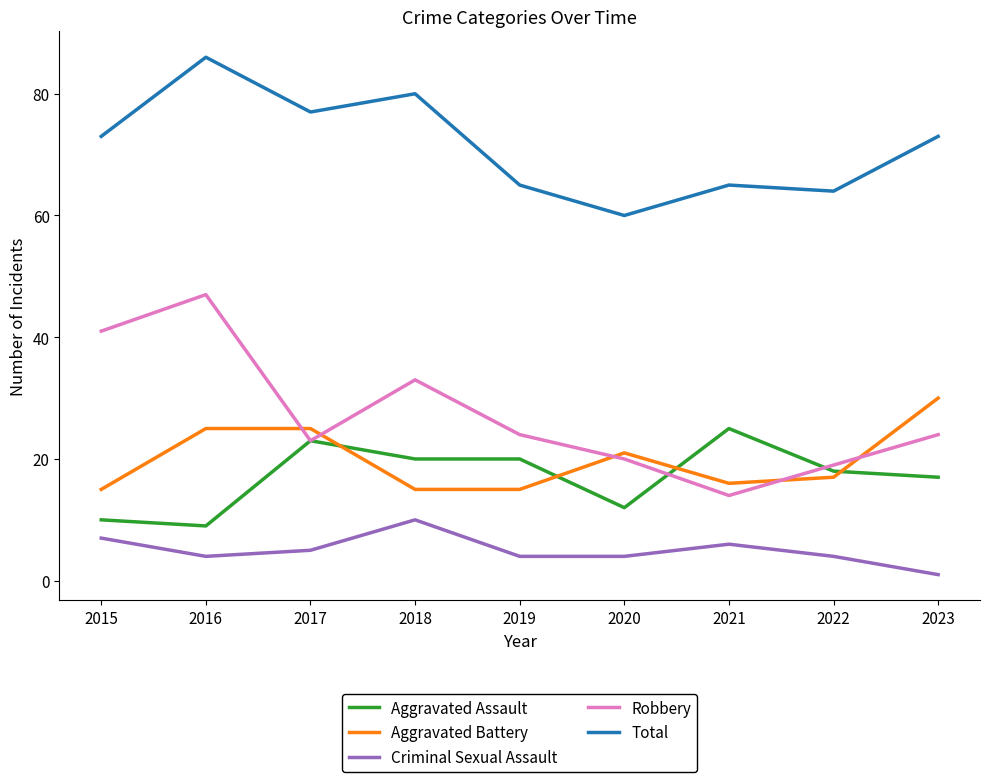

Between 2015 and 2016, which series saw the biggest shift?

Total